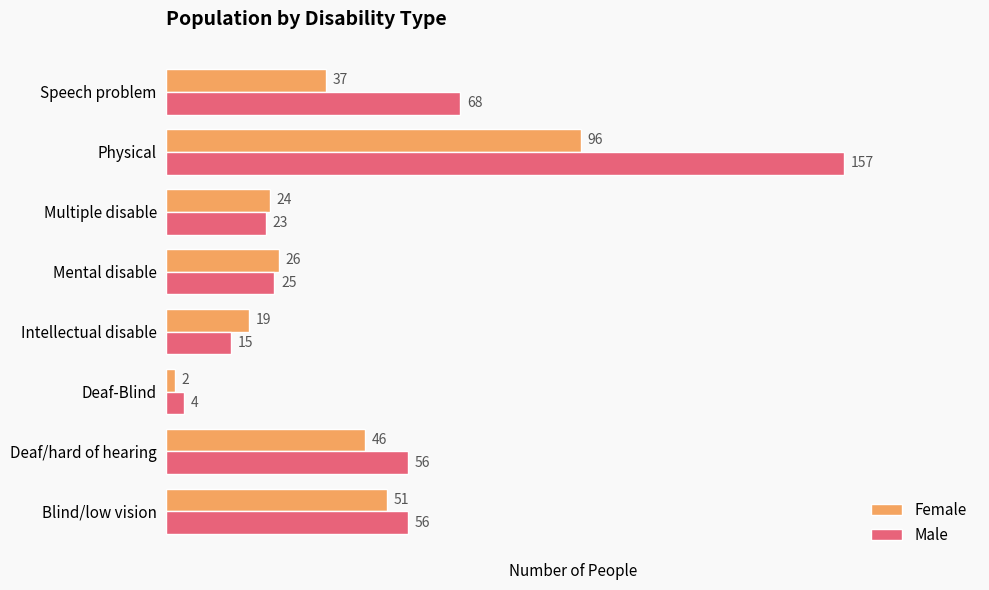

What is the total value across all series at Physical?

253